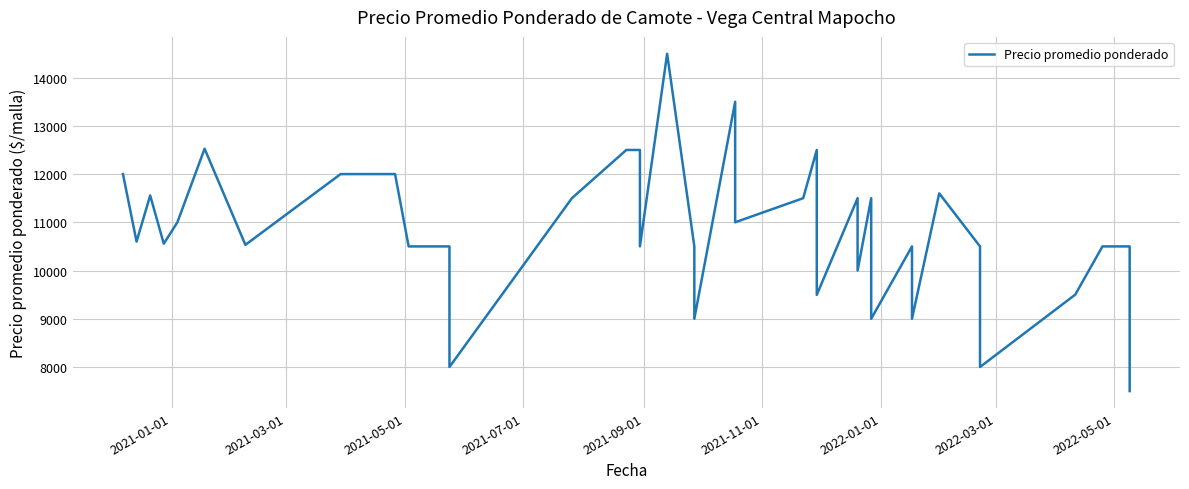

At which label does the data first exceed 11000?

2021-01-01